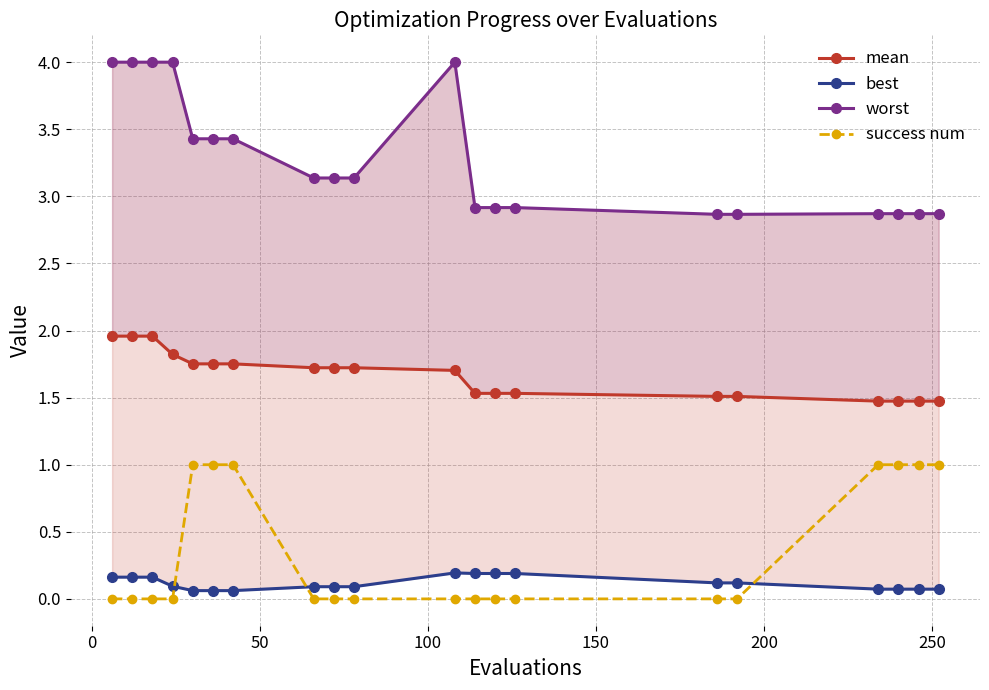

True or false: mean and best cross at least once.

False